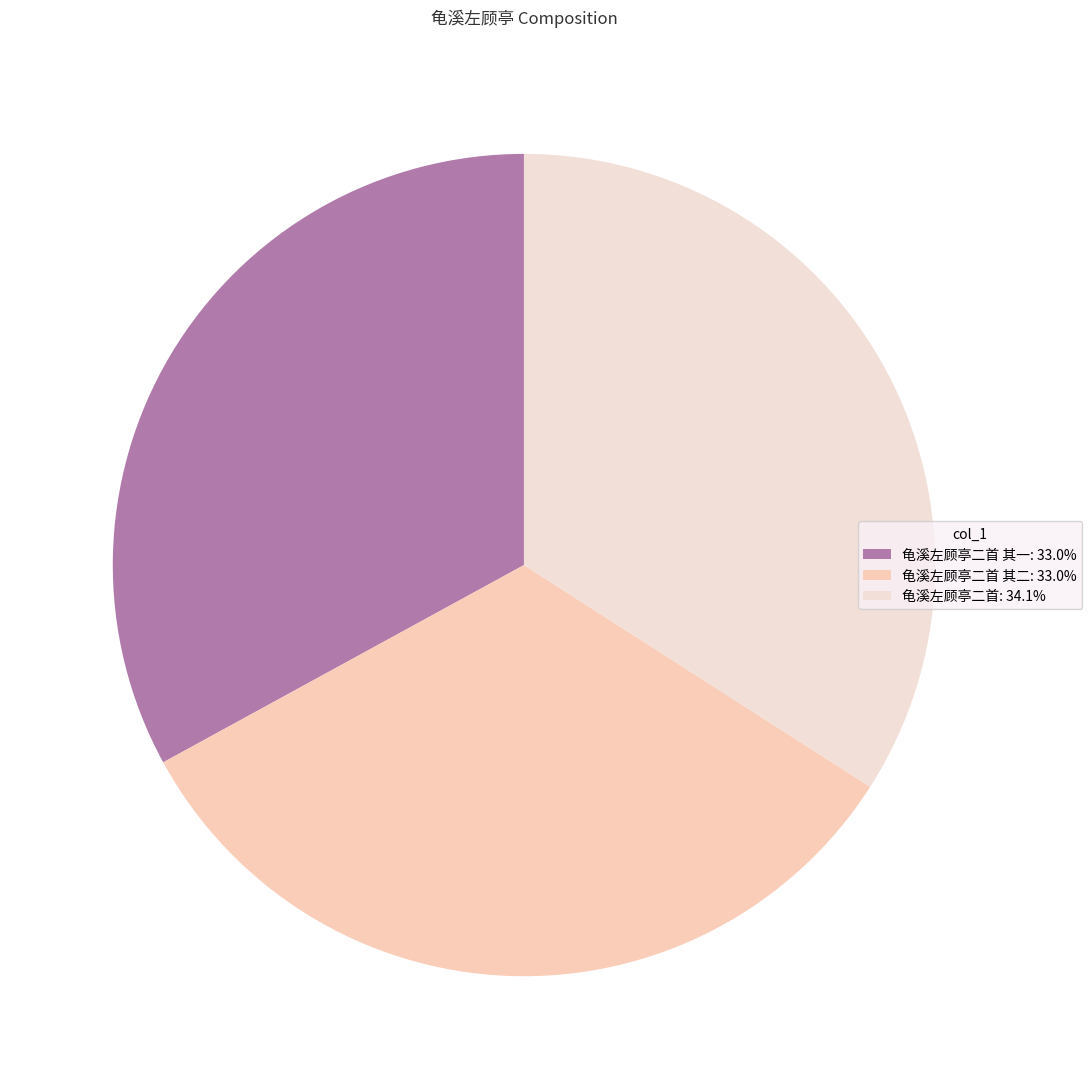

Count the number of slices in the pie.

3